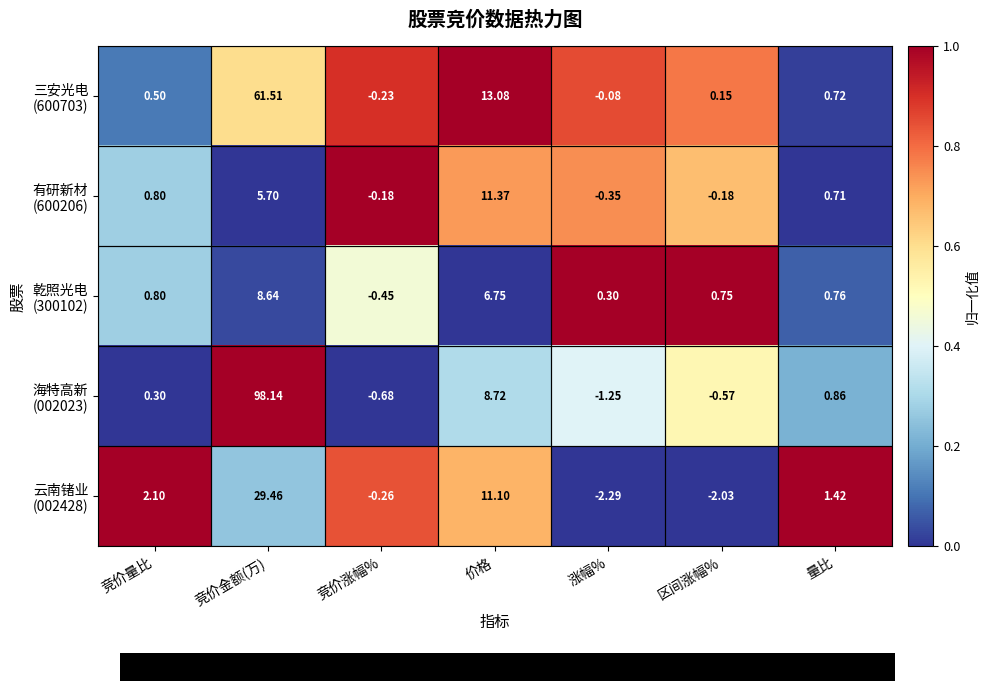

Which category has the lowest value across all series?

涨幅%